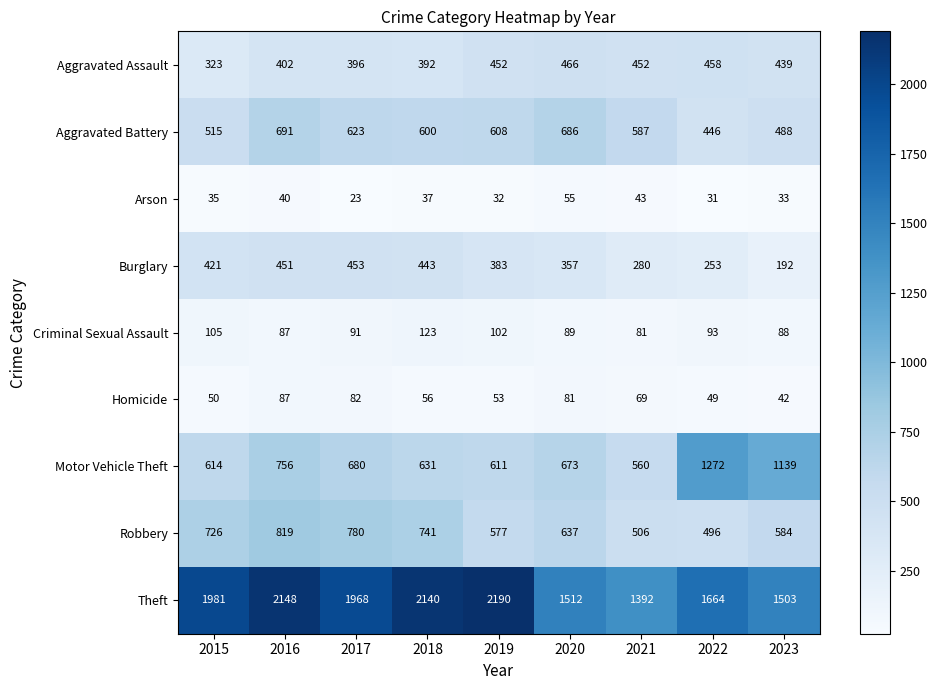

Which series has the largest range (max minus min)?

Theft